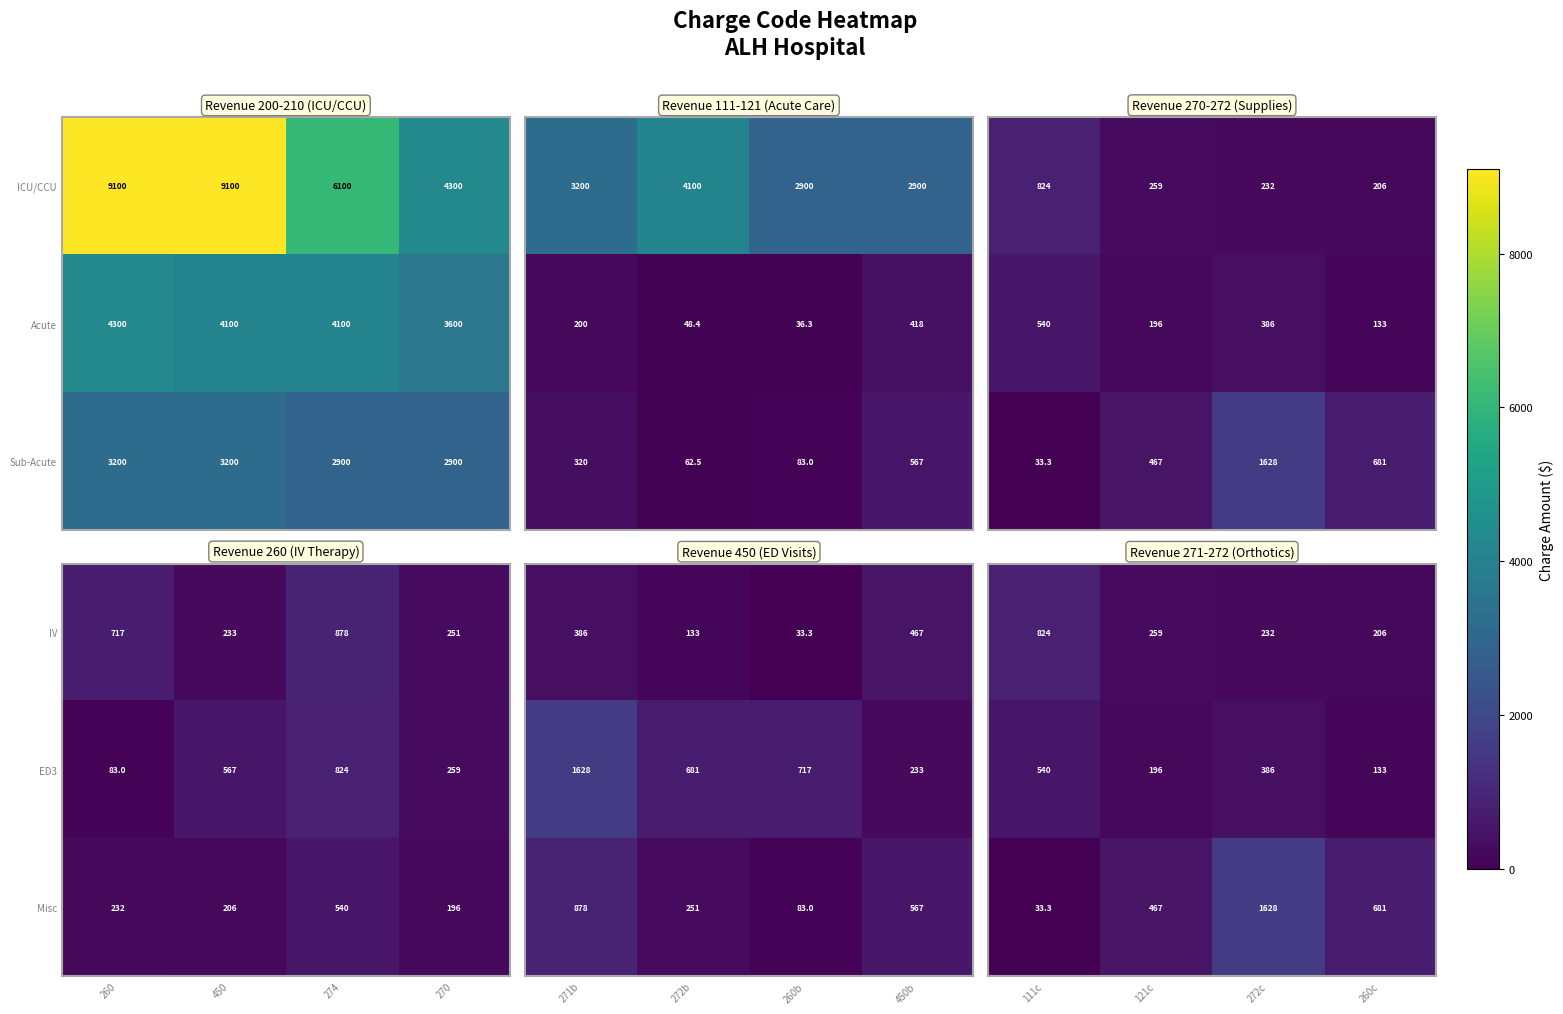

What is the average value of the ICU/CCU series?

7150